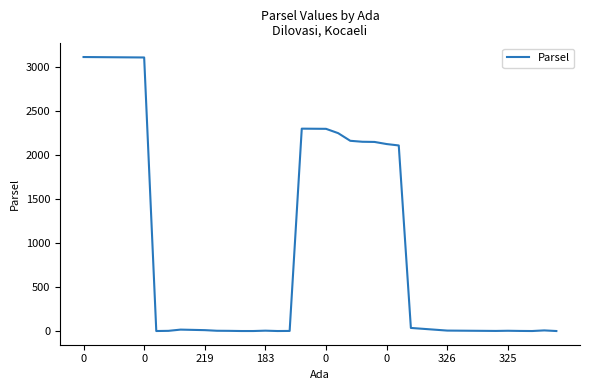

What is the greatest value displayed?

3115